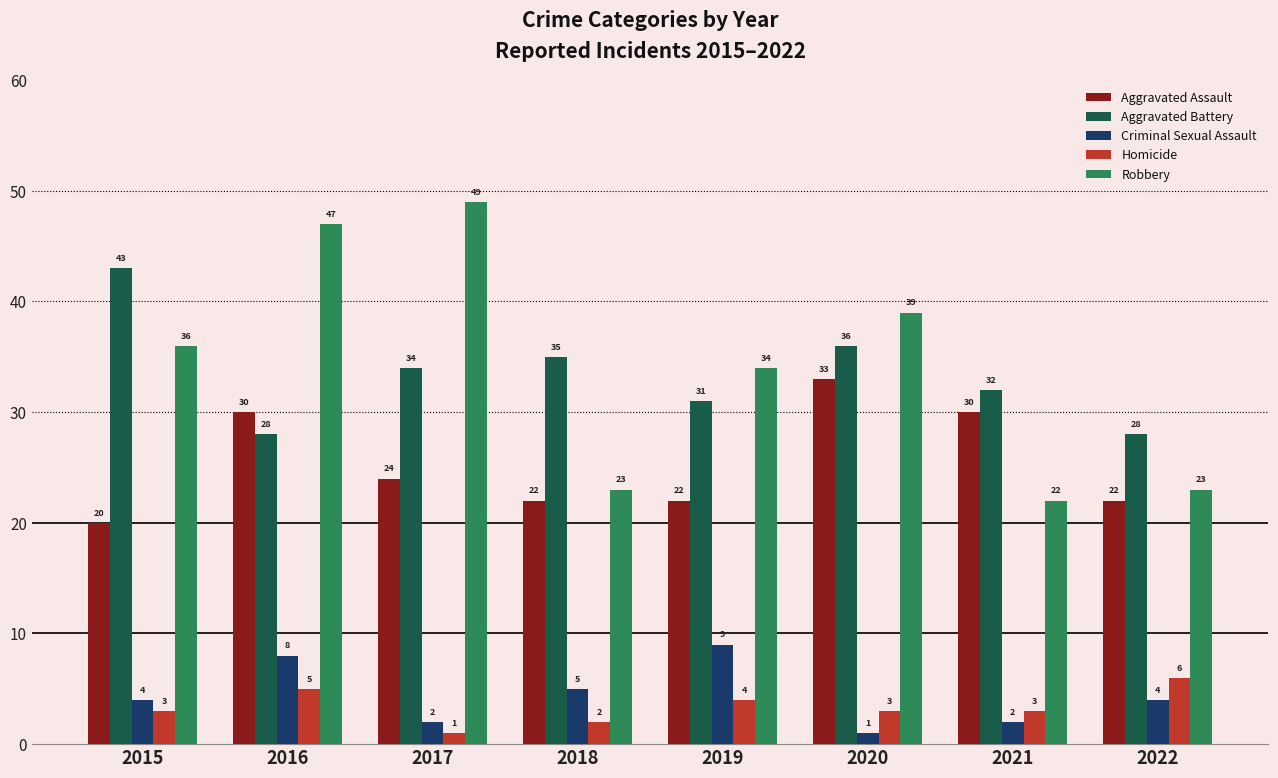

Rank the series at 2018 from lowest to highest value.

Homicide, Criminal Sexual Assault, Aggravated Assault, Robbery, Aggravated Battery